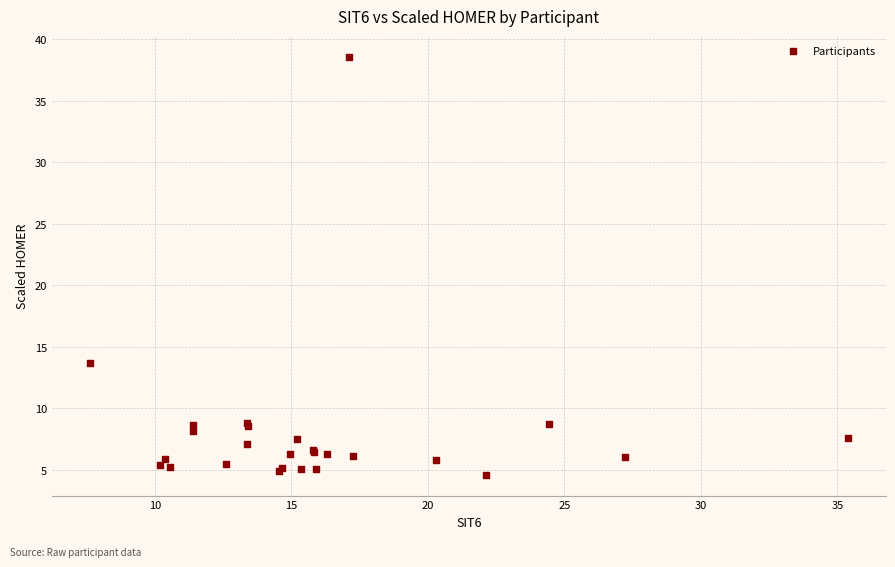

What Y value in the scatter plot is closest to 21?

13.7